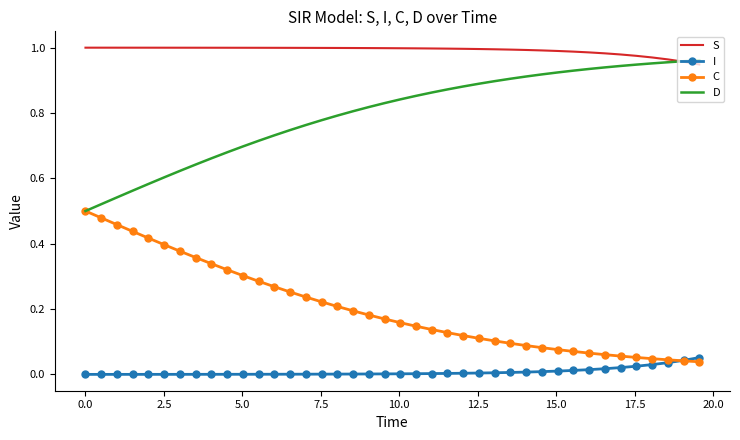

Which series has the largest total across all categories?

S